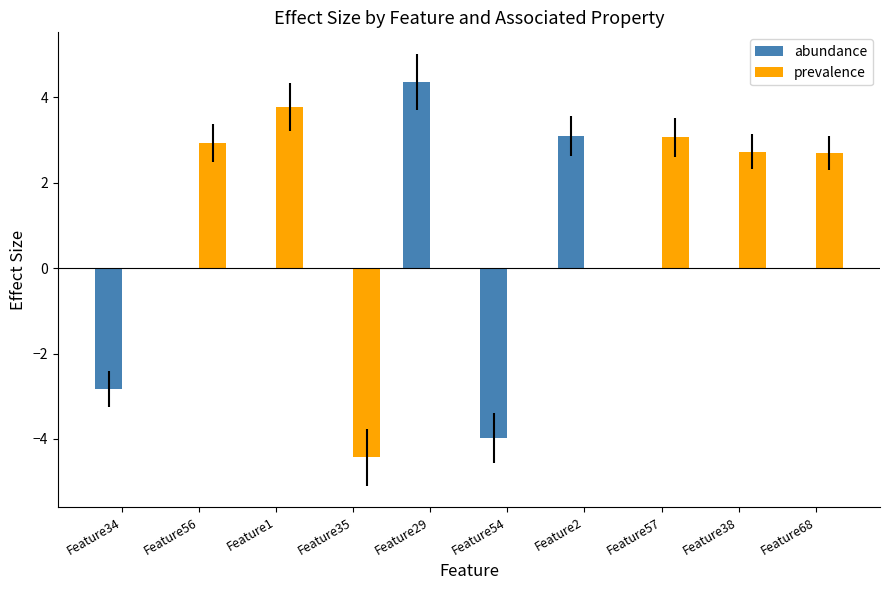

Which series has the largest total across all categories?

prevalence